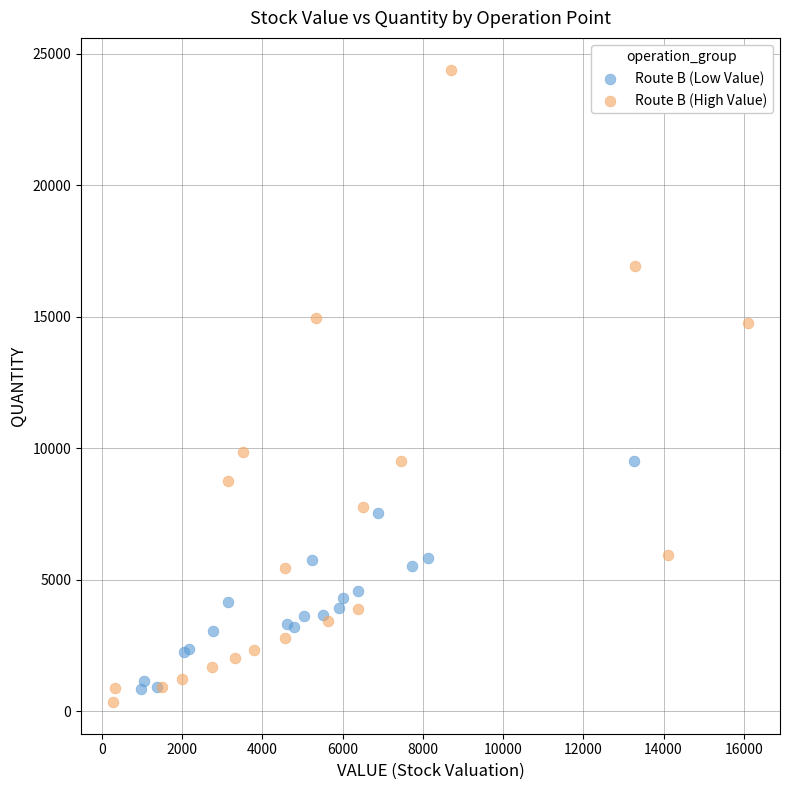

Which series has the widest spread of Y values?

Route B (High Value)